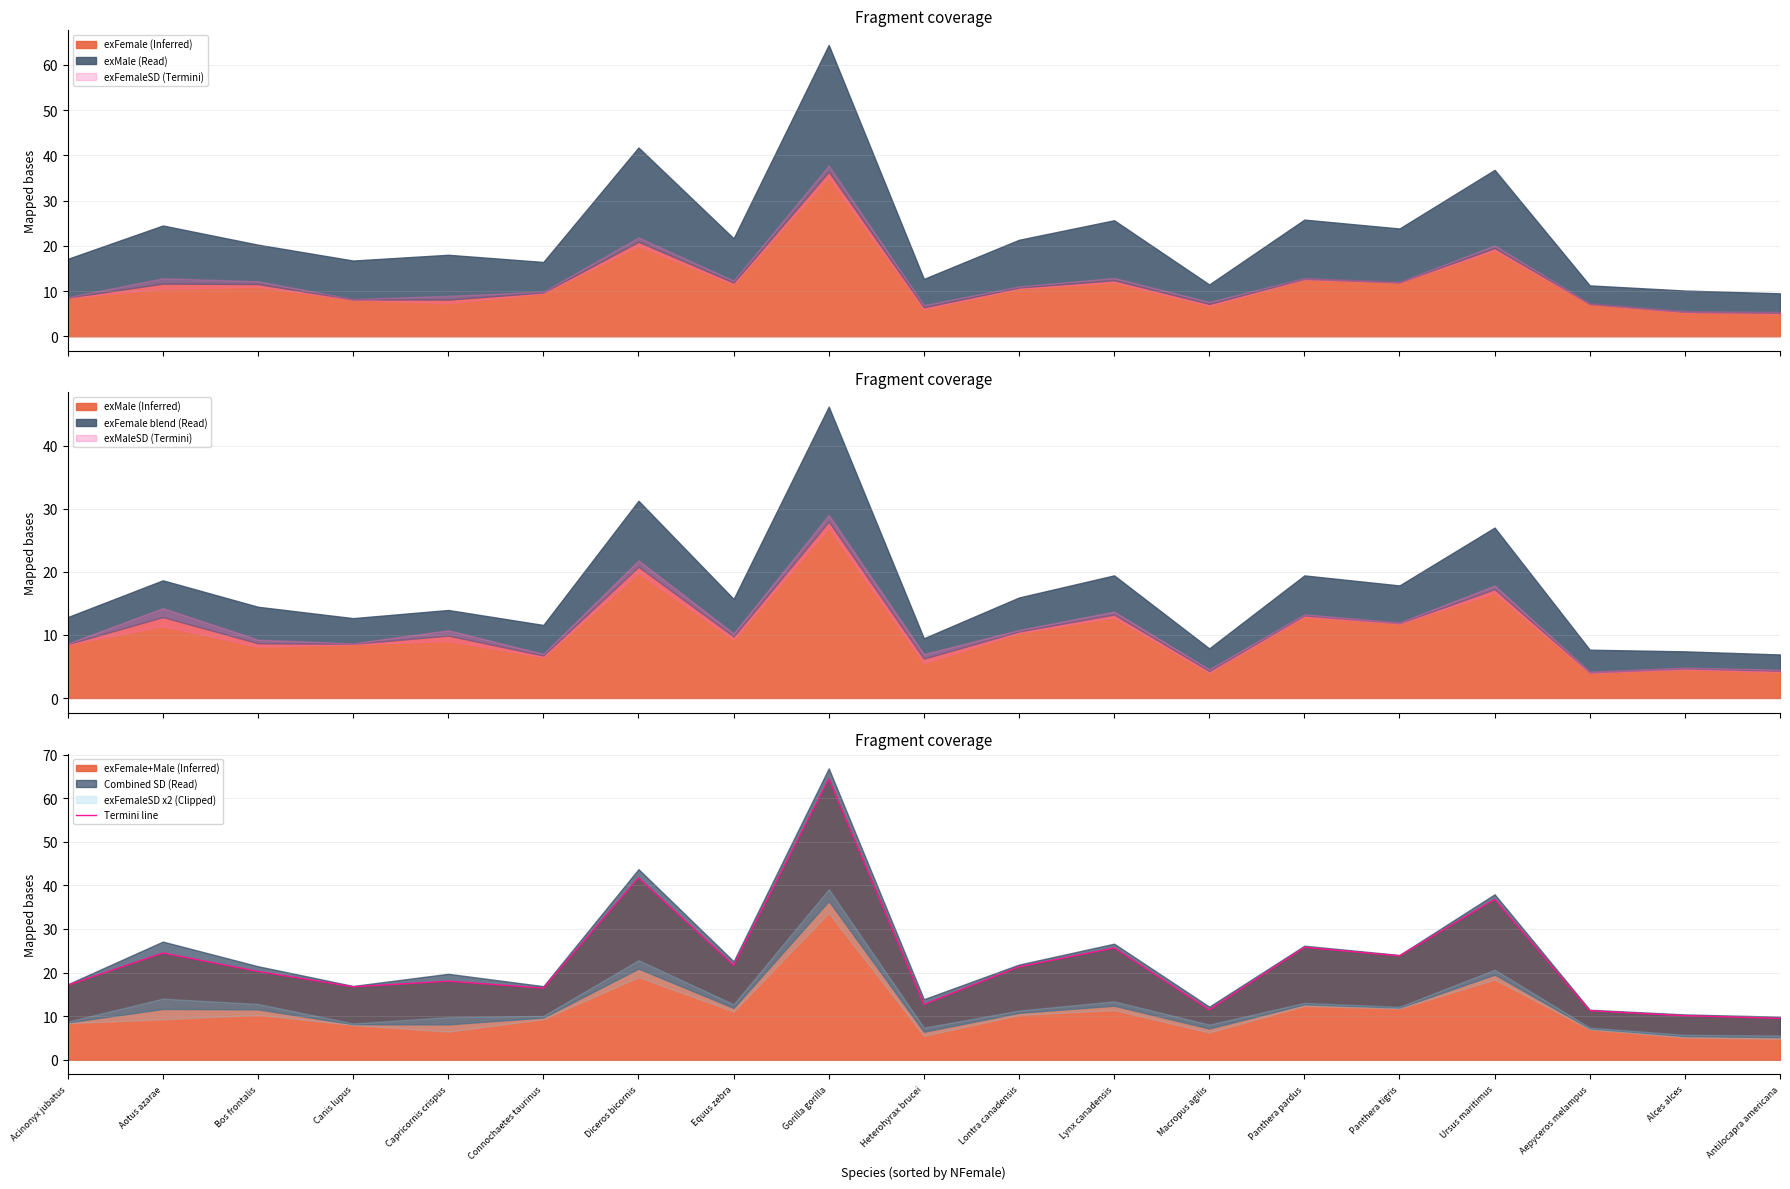

Approximately how many times larger is the value at Lynx canadensis compared to Ursus maritimus?

0.7